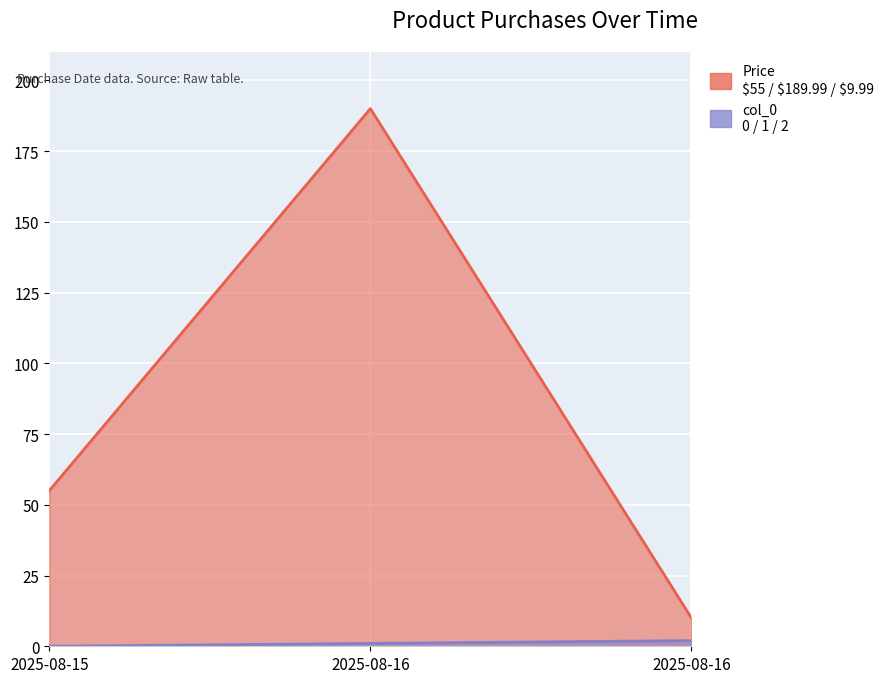

Between 2025-08-16 and 2025-08-15, which is larger?

2025-08-16